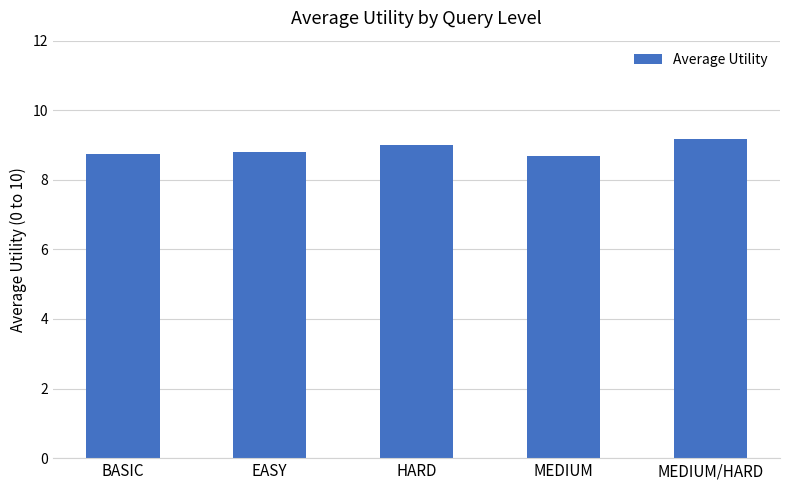

What is the difference between the second highest and minimum values?

0.3